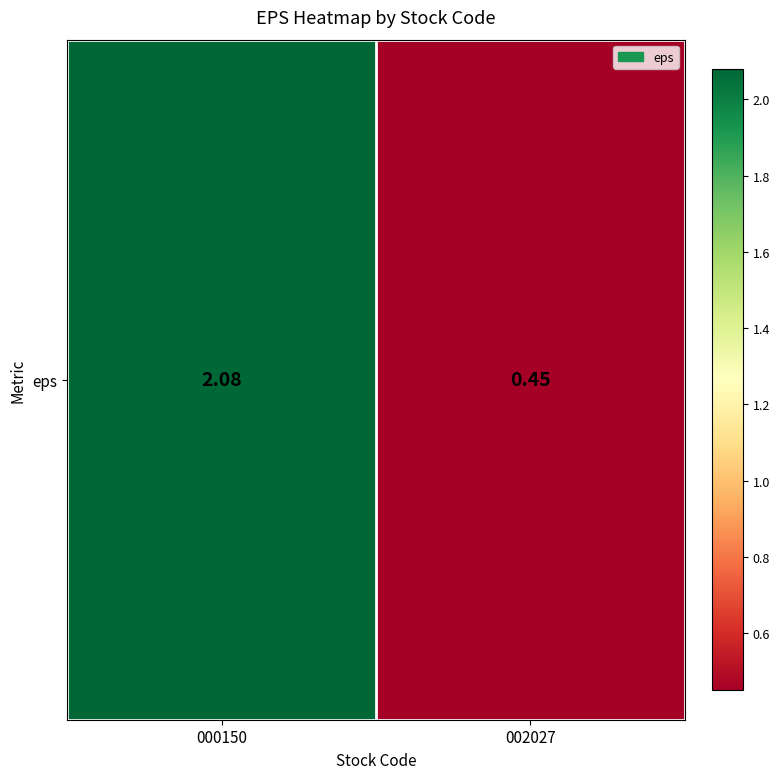

Where does the data first go above 2?

000150